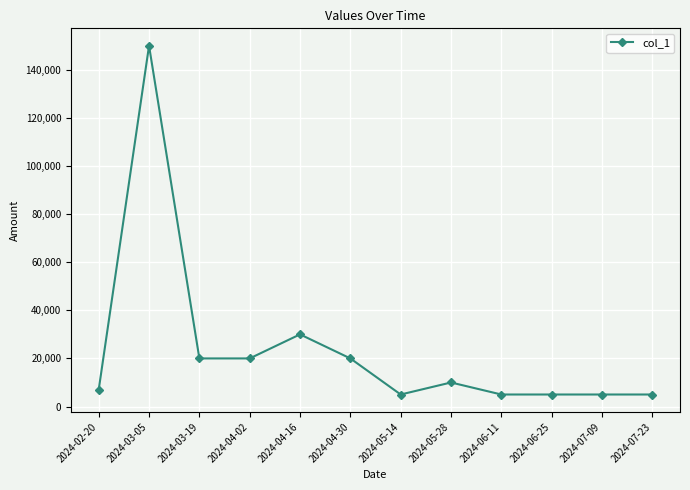

What is the label of the 9th point from the right?

2024-04-02